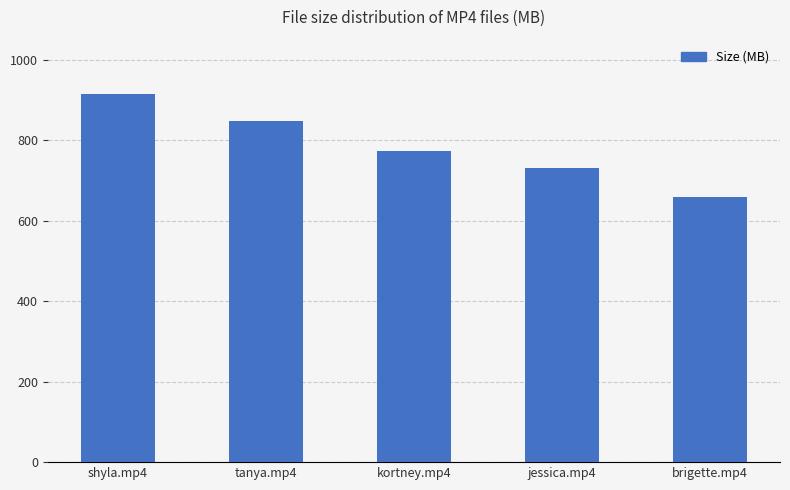

What is the difference between the values at shyla.mp4 and kortney.mp4?

142.7